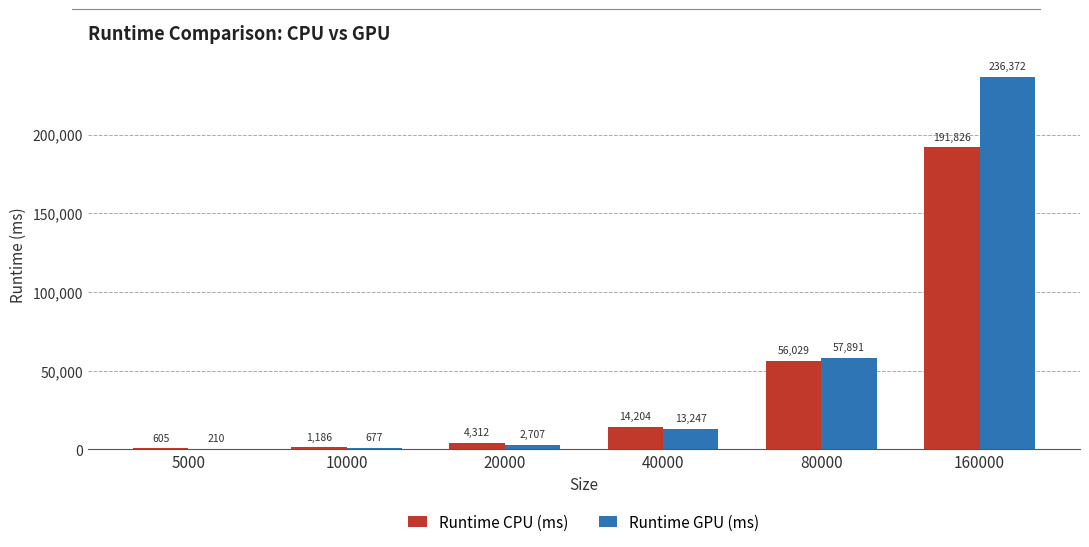

The value of Runtime CPU (ms) at 160000 is 191826.5. True or false?

True